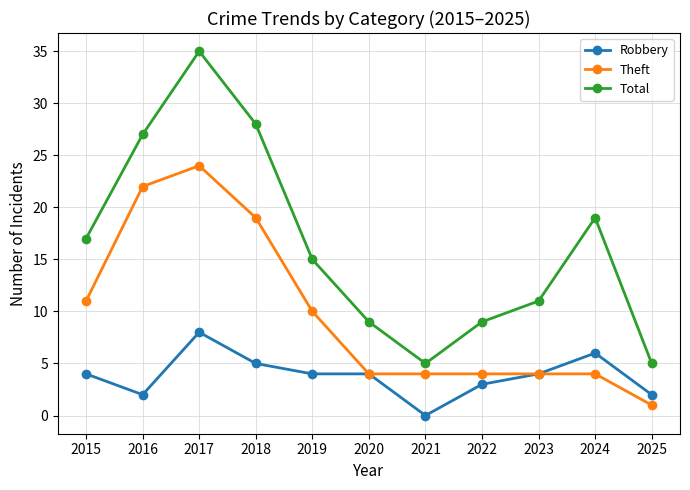

Count the number of data series in this chart.

3